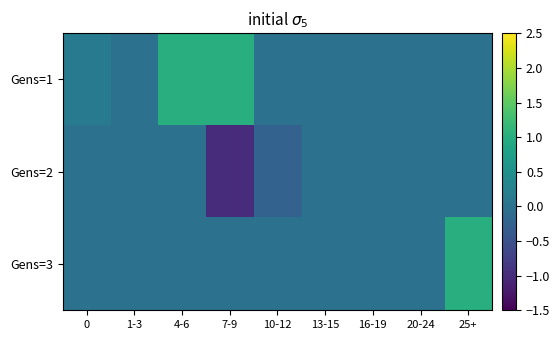

At which category is the sum across all series the highest?

4-6